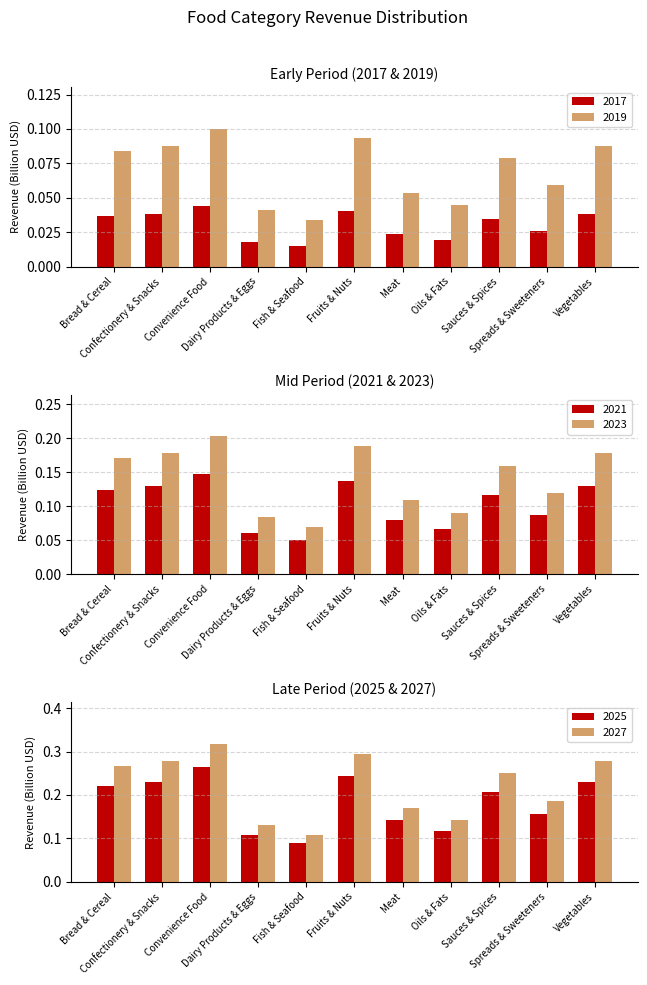

How many groups of bars are there?

11